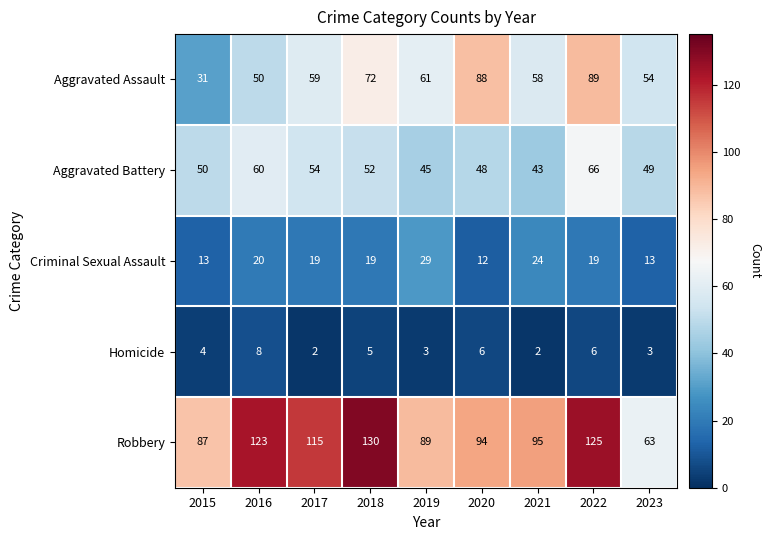

What is the difference between the maximum and second lowest values in the Aggravated Battery series?

21